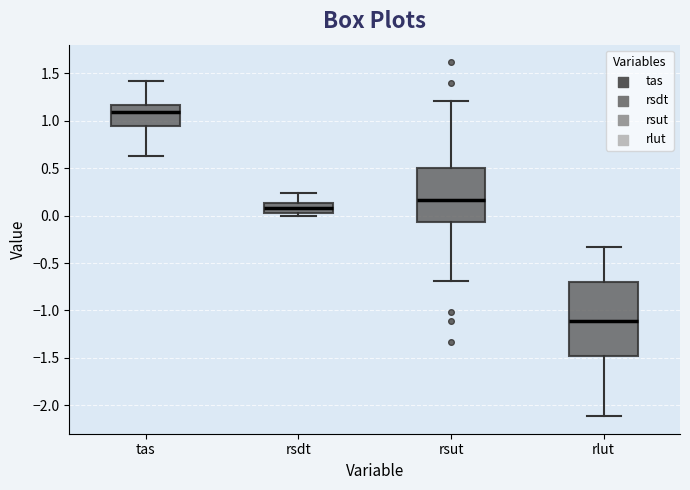

Reading left to right, read every box against the y-axis: the position of its median line, the range the box covers, and the ends of its whiskers. The values are not printed on the chart, so give them approximately, as read against the axis.

tas: median 1.10, box 0.95 to 1.15, whiskers 0.65 to 1.40
rsdt: median 0.10, box 0.00 to 0.15, whiskers 0.00 (just below the box's lower edge) to 0.25
rsut: median 0.15, box -0.05 to 0.50, whiskers -0.70 to 1.20
rlut: median -1.10, box -1.50 to -0.70, whiskers -2.10 to -0.35